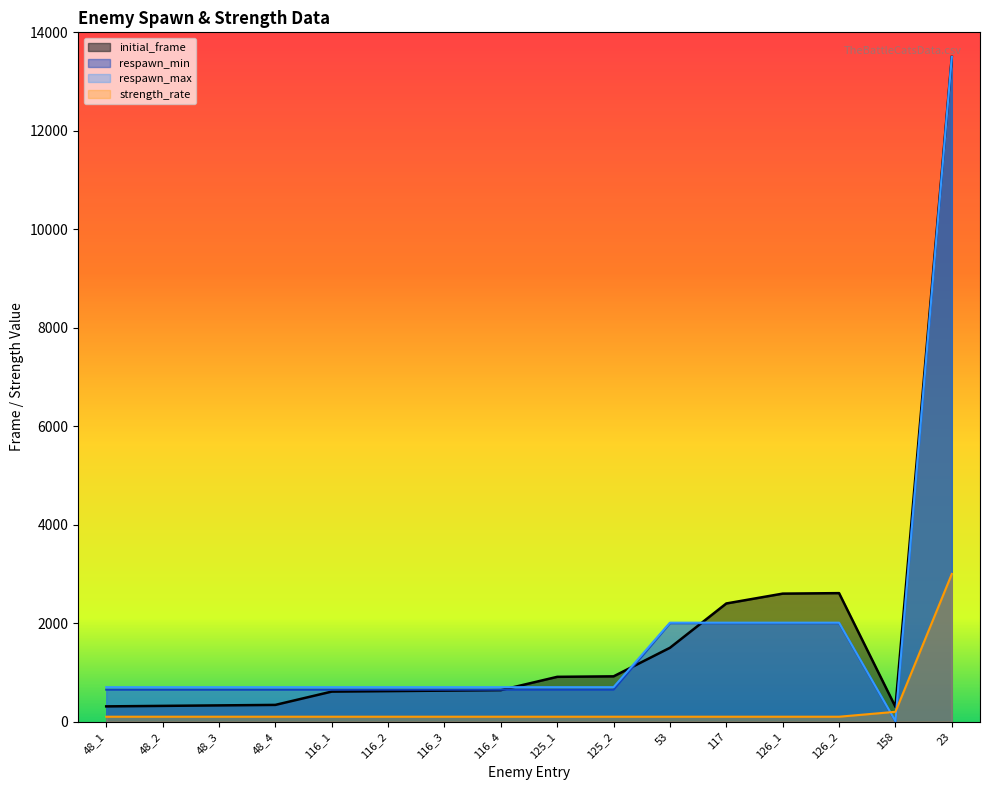

Which category has the lowest value in the respawn_min series?

158